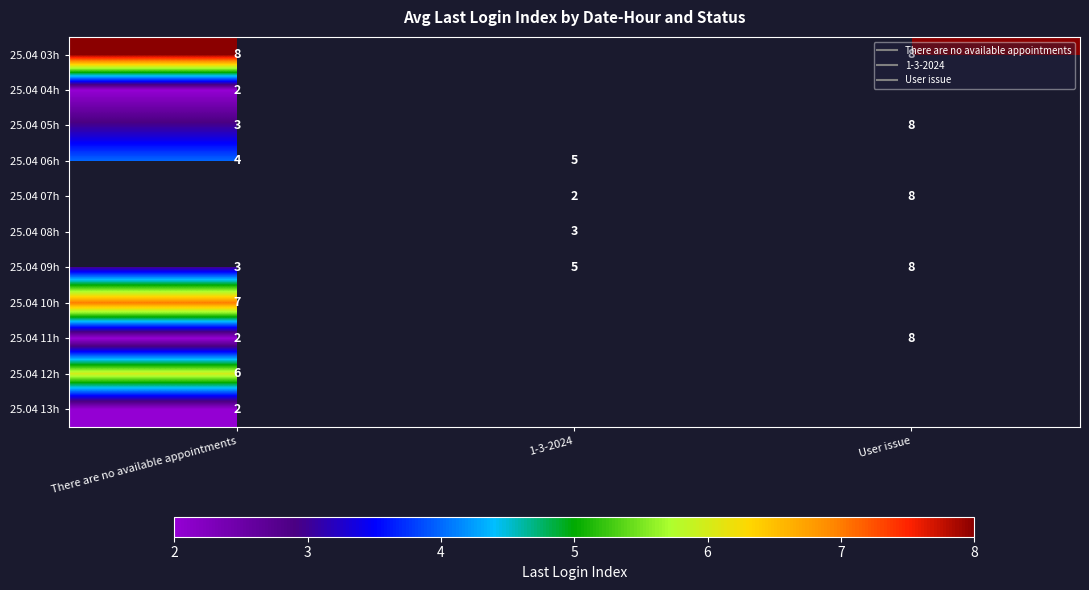

True or false: 25.04 06h has a value of 8.2 at 1-3-2024.

False